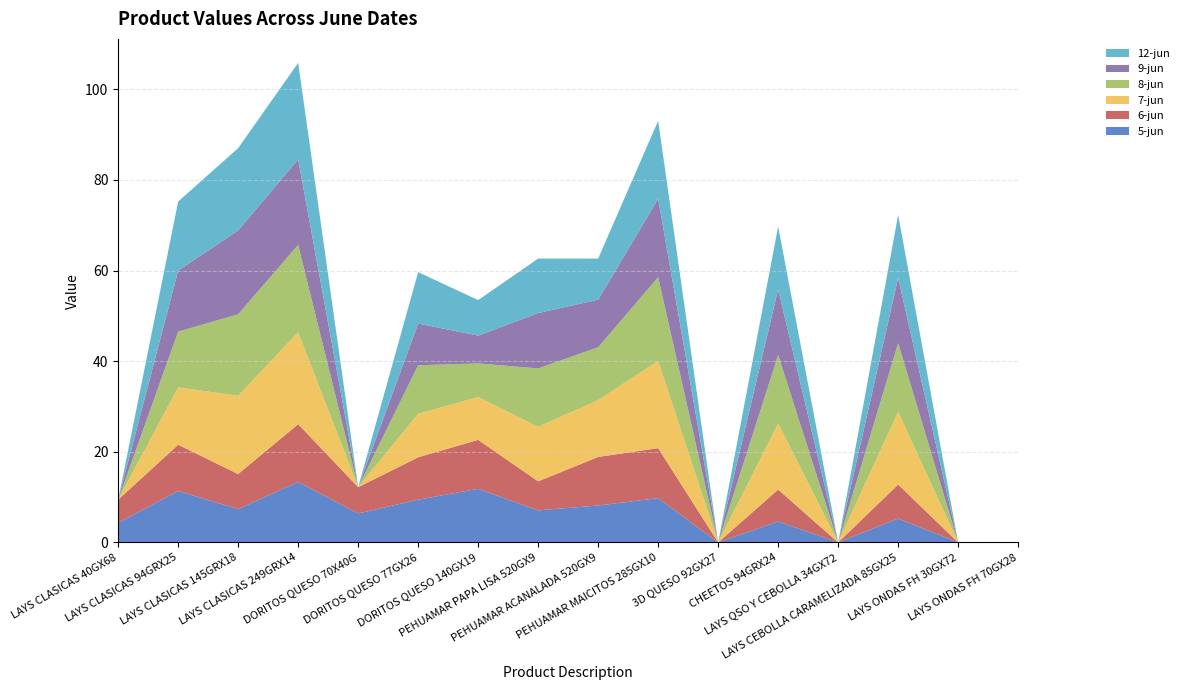

Reading left to right, list all the values displayed in this chart.

5-jun: 4.3	11.4	7.4	13.4	6.4	9.4	11.8	7.1	8.2	9.8	0.0	4.6	0.0	5.3	0.0	0.0
6-jun: 5.1	10.2	7.7	12.7	5.8	9.4	10.8	6.4	10.7	11.0	0.0	7.0	0.0	7.5	0.0	0.0
7-jun: 0.0	12.7	17.3	20.3	0.0	9.6	9.5	12.1	12.5	19.3	0.0	14.6	0.0	16.1	0.0	0.0
8-jun: 0.0	12.3	18.0	19.3	0.0	10.7	7.4	12.9	11.7	18.5	0.0	15.1	0.0	15.1	0.0	0.0
9-jun: 0.0	13.4	18.5	18.9	0.0	9.2	6.1	12.2	10.5	17.3	0.0	14.5	0.0	14.4	0.0	0.0
12-jun: 0.0	15.3	18.2	21.3	0.0	11.4	7.8	12.0	9.1	17.2	0.0	13.9	0.0	13.9	0.0	0.0